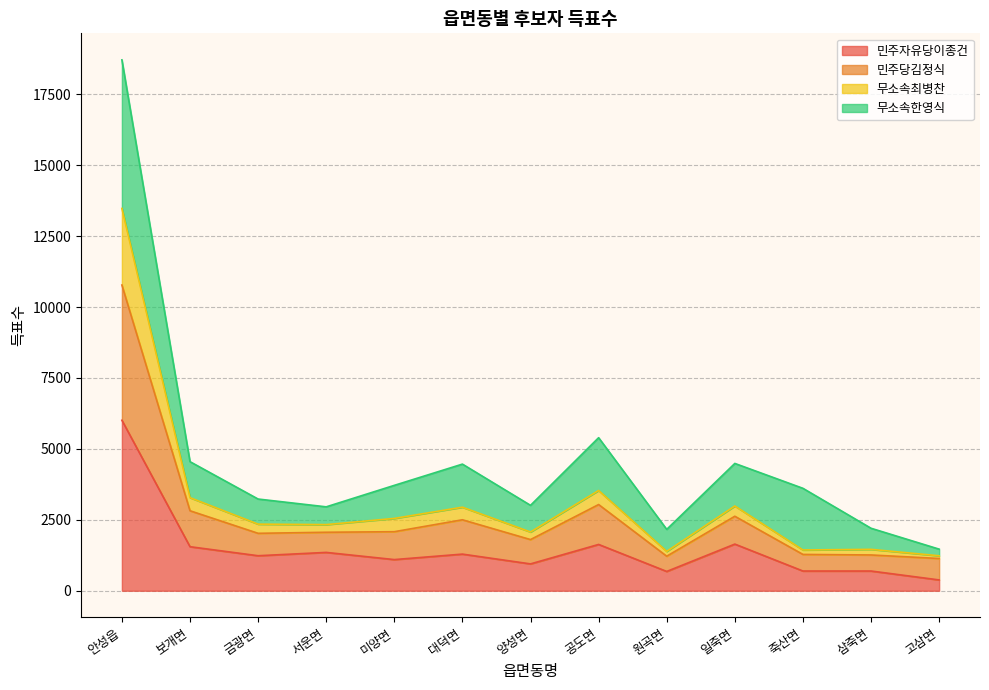

Between 금광면 and 공도면, which is larger?

공도면